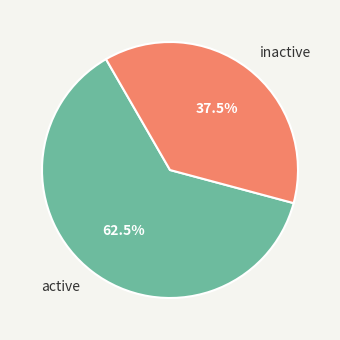

What is the ratio of the value at inactive to the value at active?

0.6